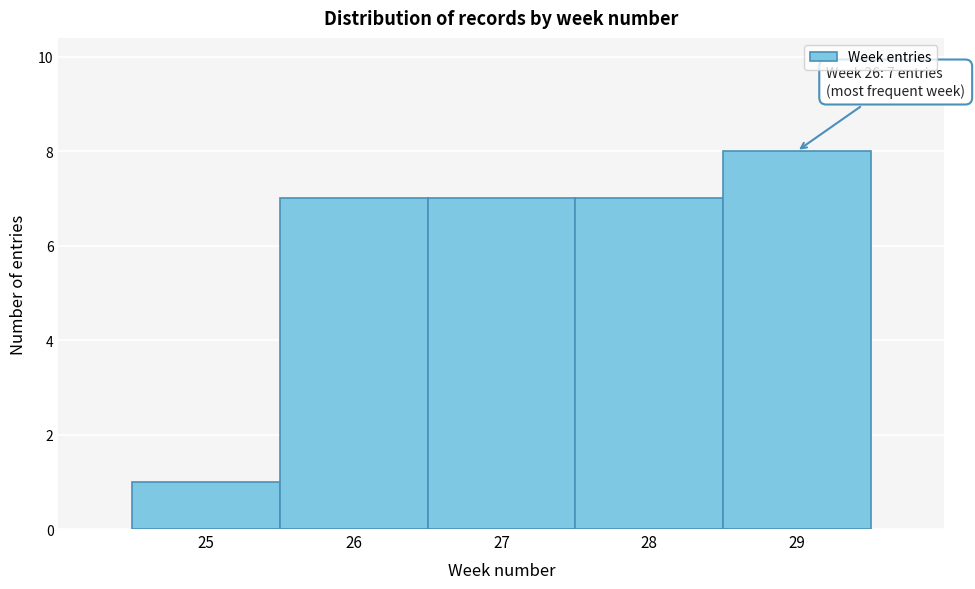

Reading left to right, what are all the values shown in this chart?

25=1	26=7	27=7	28=7	29=8